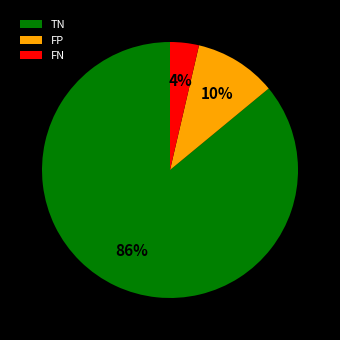

To the nearest percent, what is the combined percentage of FN and TN?

90%